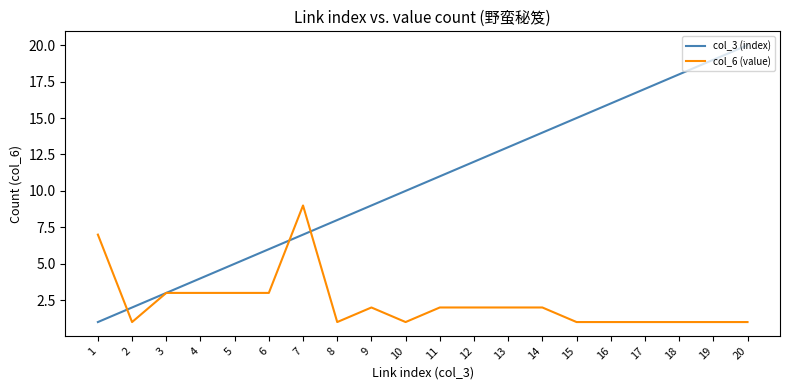

What is the greatest value displayed?

20